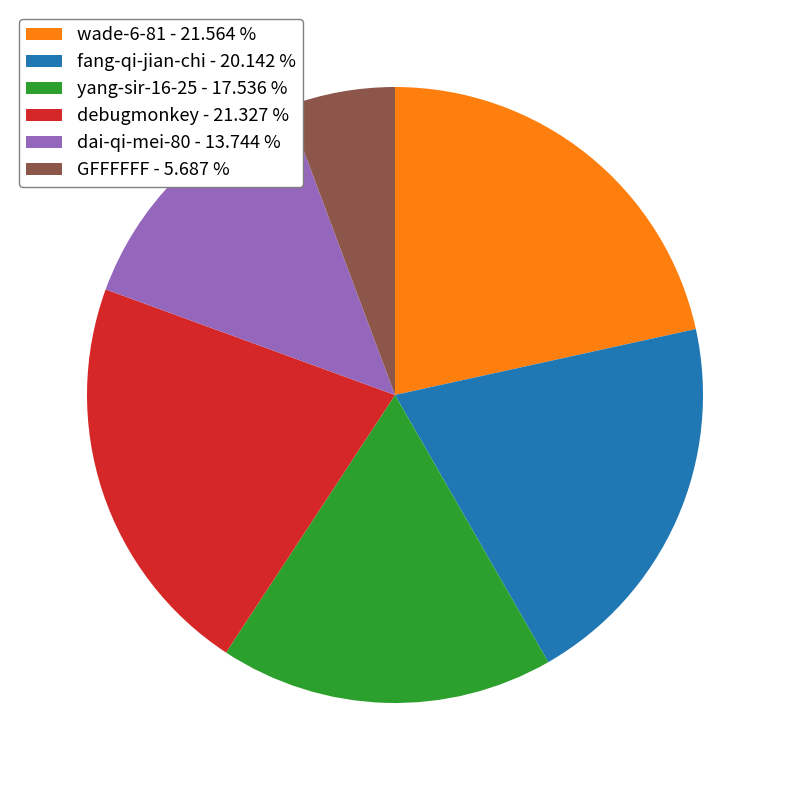

Combined, do dai-qi-mei-80 - 13.744 % and yang-sir-16-25 - 17.536 % account for over 50%?

No